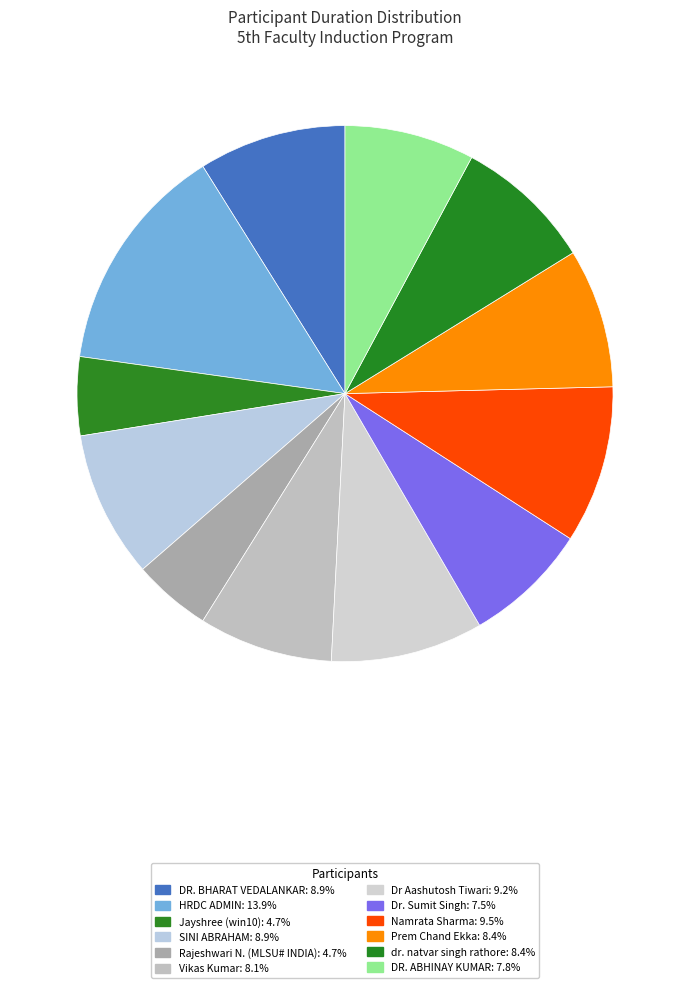

How many slices are in this pie chart?

12